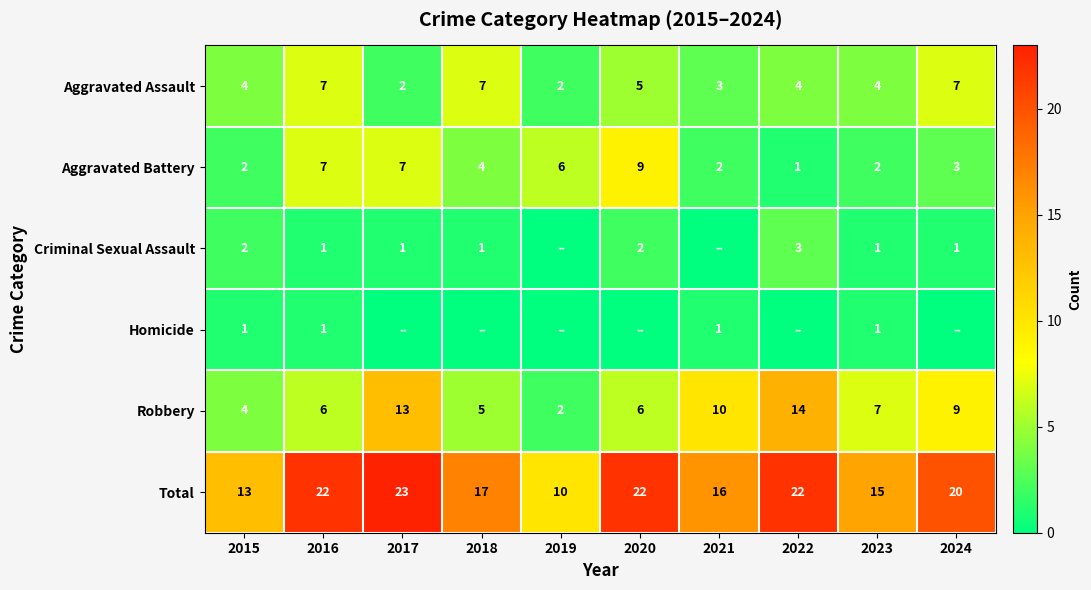

Which label corresponds to the smallest value in the chart?

2019